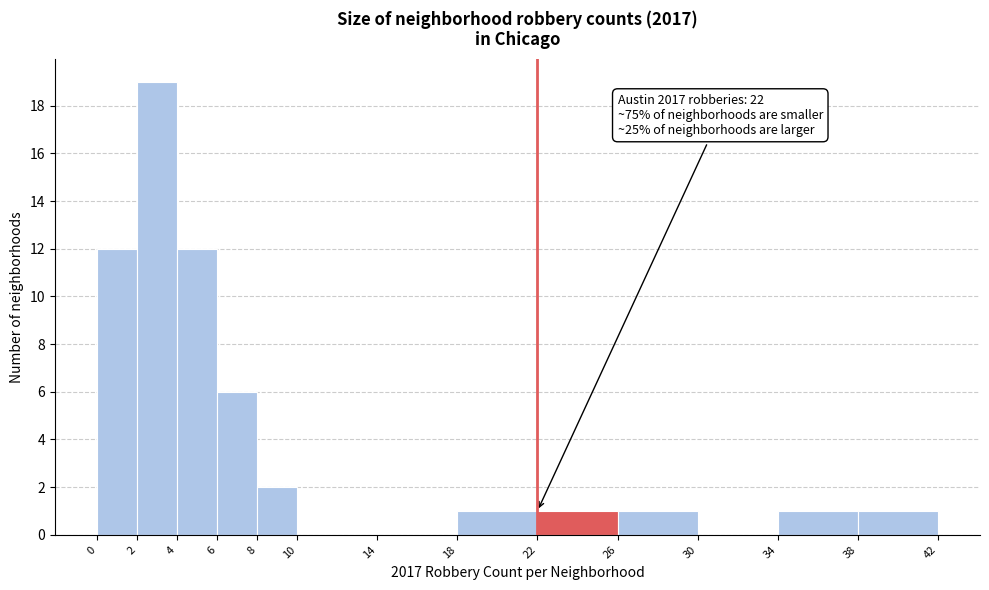

Over which range of the x-axis is the bar tallest?

2 to 4